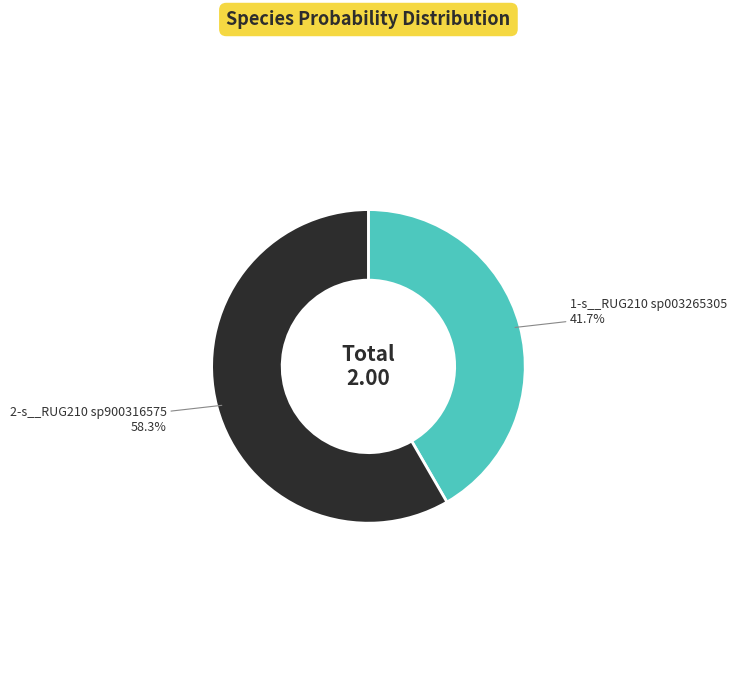

Is there any slice that represents more than half of the pie?

Yes